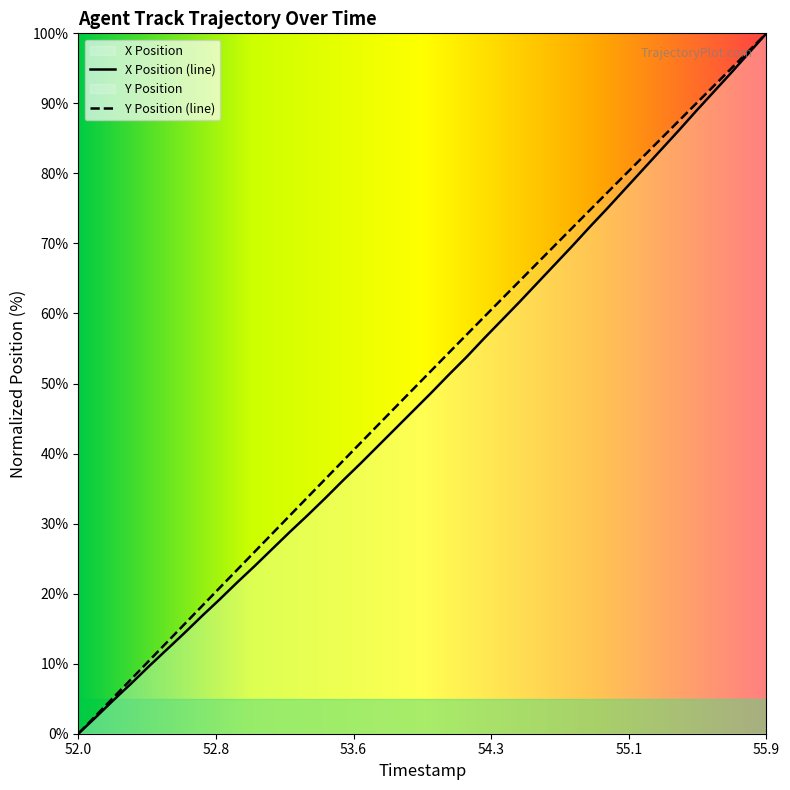

How many values in the Y Position series exceed 51?

20